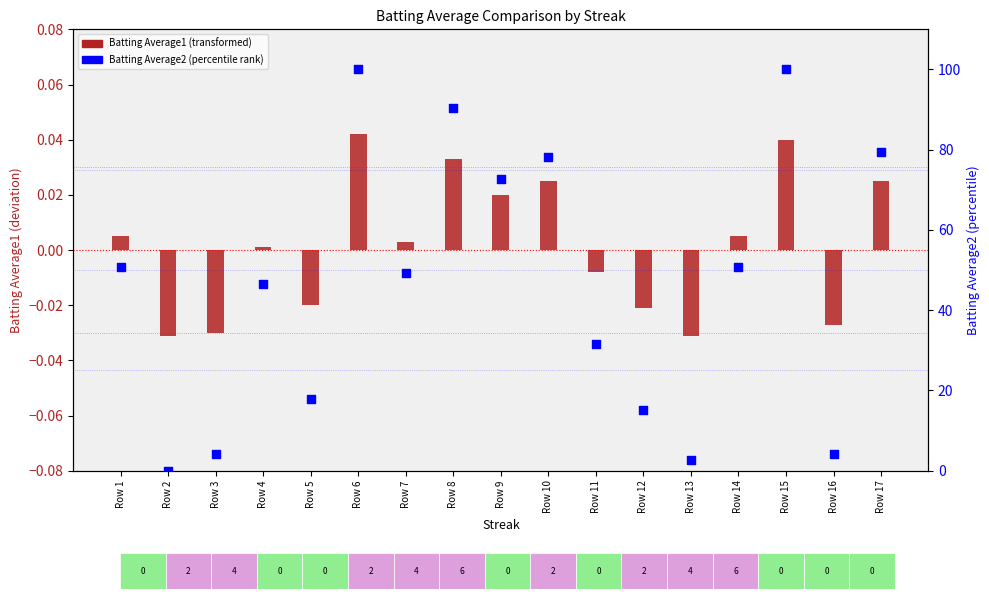

What is the total value across all series at Row 9?

72.6